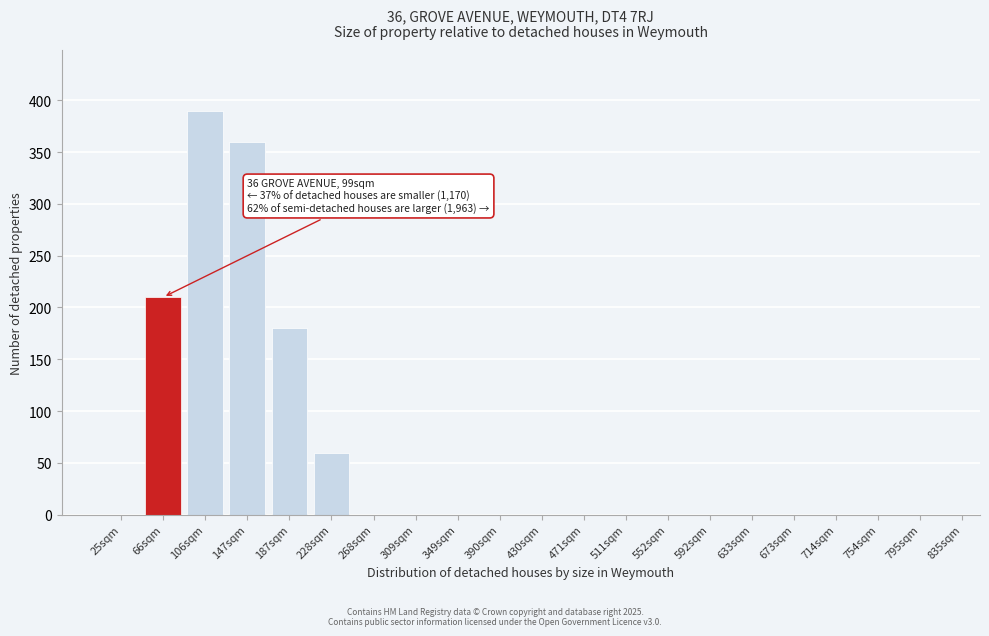

Reading left to right, transcribe all the data shown in this chart.

25sqm=0	66sqm=210	106sqm=390	147sqm=360	187sqm=180	228sqm=60	268sqm=0	309sqm=0	349sqm=0	390sqm=0	430sqm=0	471sqm=0	511sqm=0	552sqm=0	592sqm=0	633sqm=0	673sqm=0	714sqm=0	754sqm=0	795sqm=0